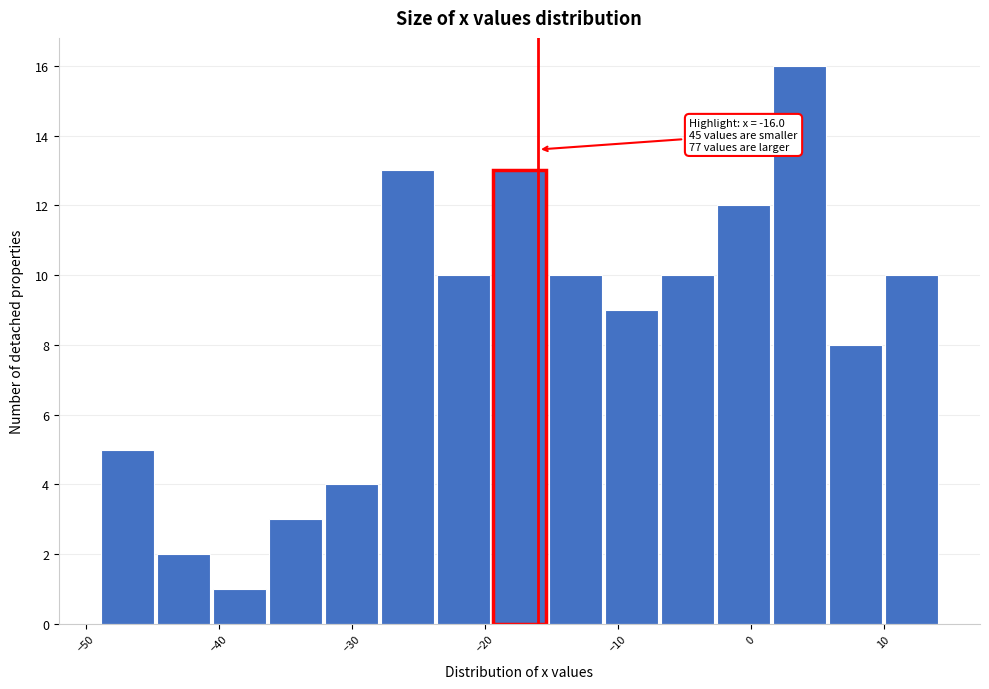

Which range on the x-axis has the tallest bar?

2 to 6